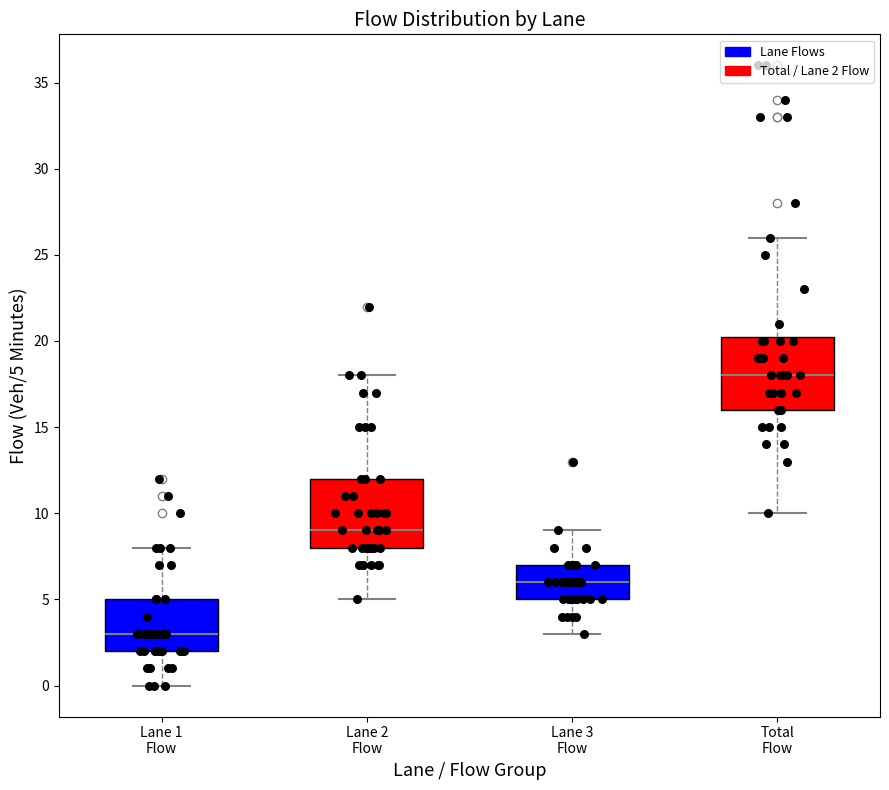

Reading left to right, read every box against the y-axis: the position of its median line, the range the box covers, and the ends of its whiskers. The values are not printed on the chart, so give them approximately, as read against the axis.

Lane 1 Flow: median 3.0, box 2.0 to 5.0, whiskers 0.0 to 8.0
Lane 2 Flow: median 9.0, box 8.0 to 12.0, whiskers 5.0 to 18.0
Lane 3 Flow: median 6.0, box 5.0 to 7.0, whiskers 3.0 to 9.0
Total Flow: median 18.0, box 16.0 to 20.5, whiskers 10.0 to 26.0